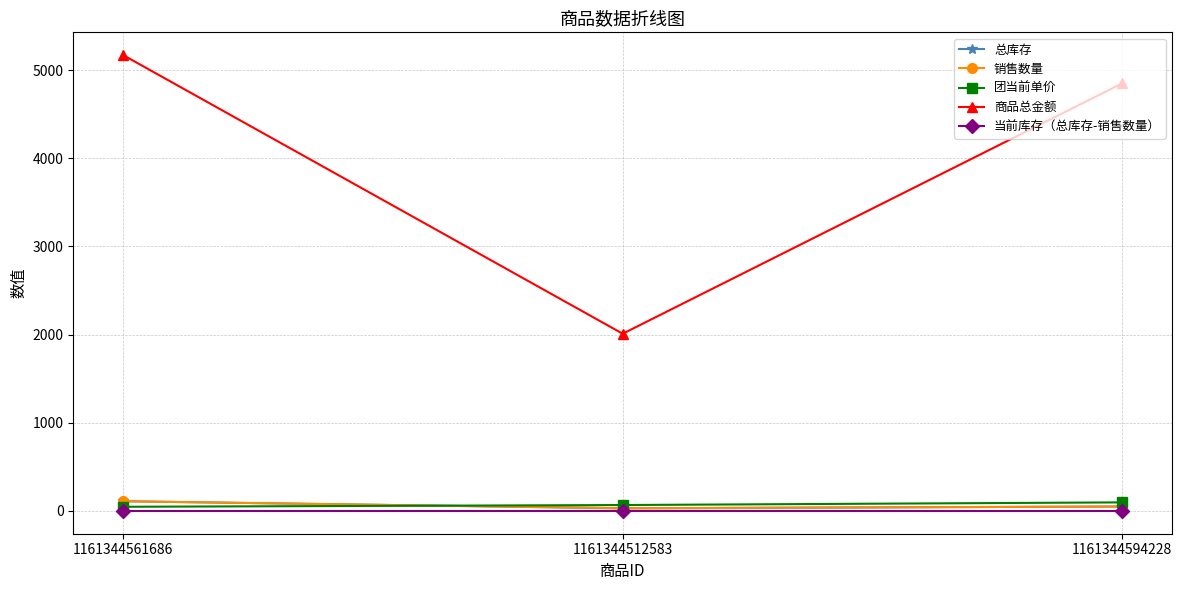

Which series has the largest total across all categories?

商品总金额